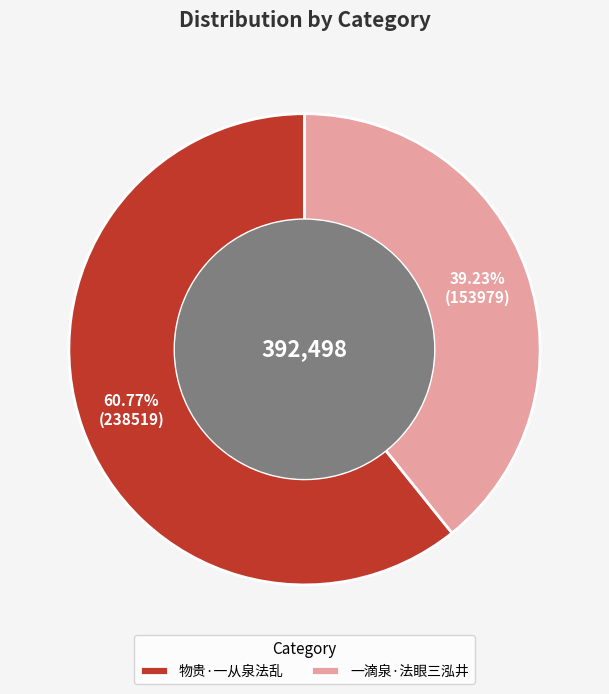

How many slices are in this pie chart?

2